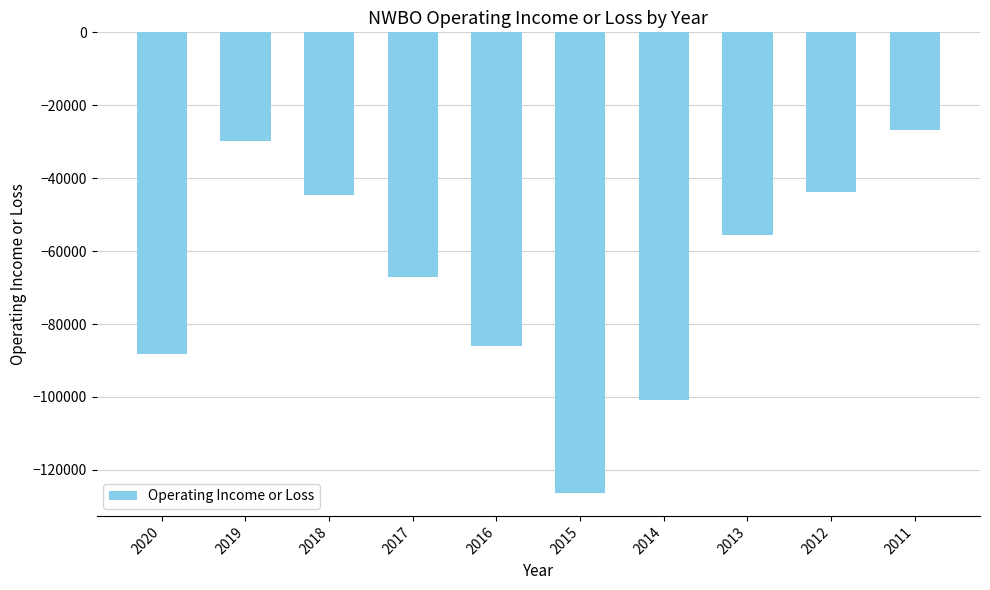

What is the change in value from 2019 to 2013?

-25600